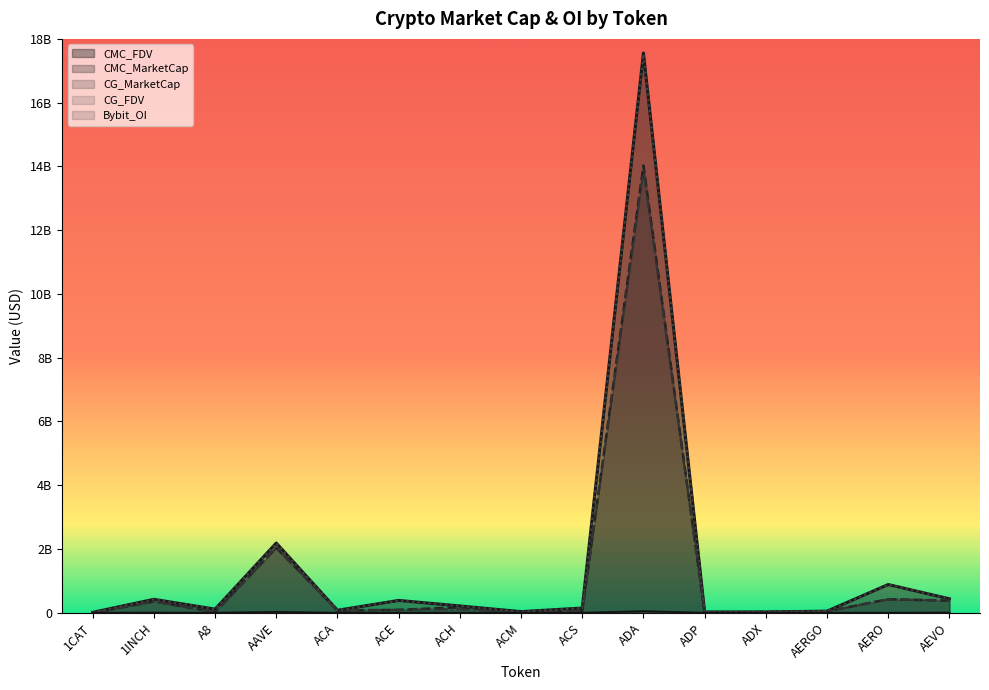

Count the number of data series in this chart.

5